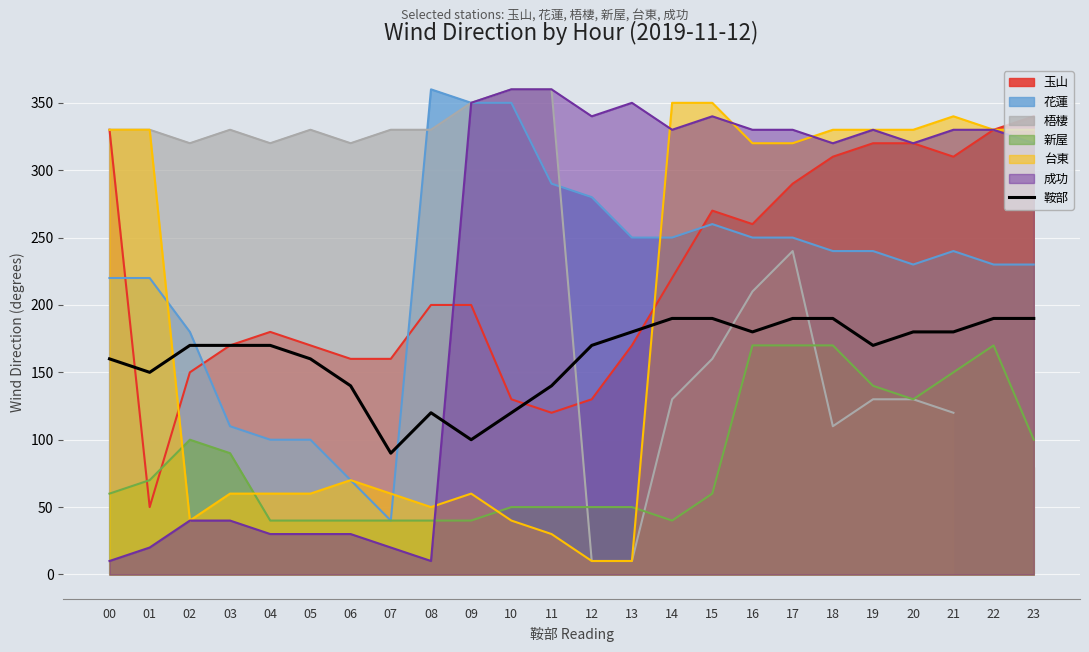

What is the difference between the values at 17 and 16?

10